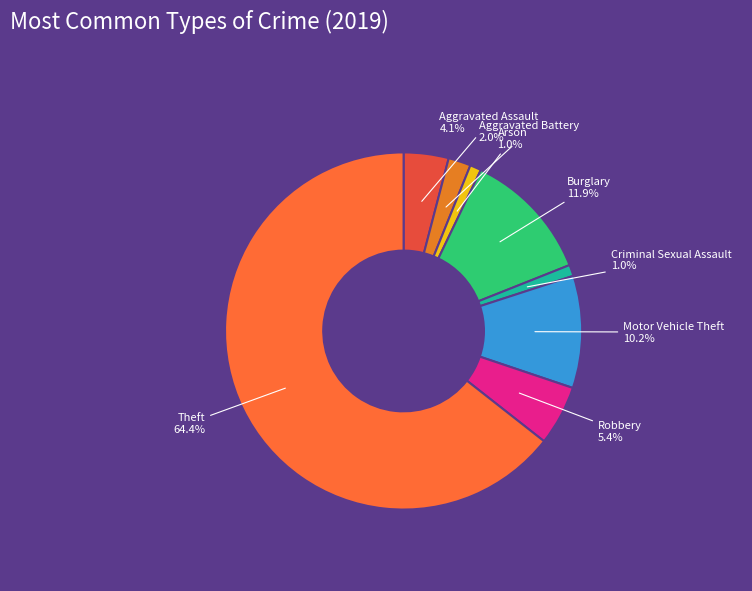

How many segments does this pie chart have?

8